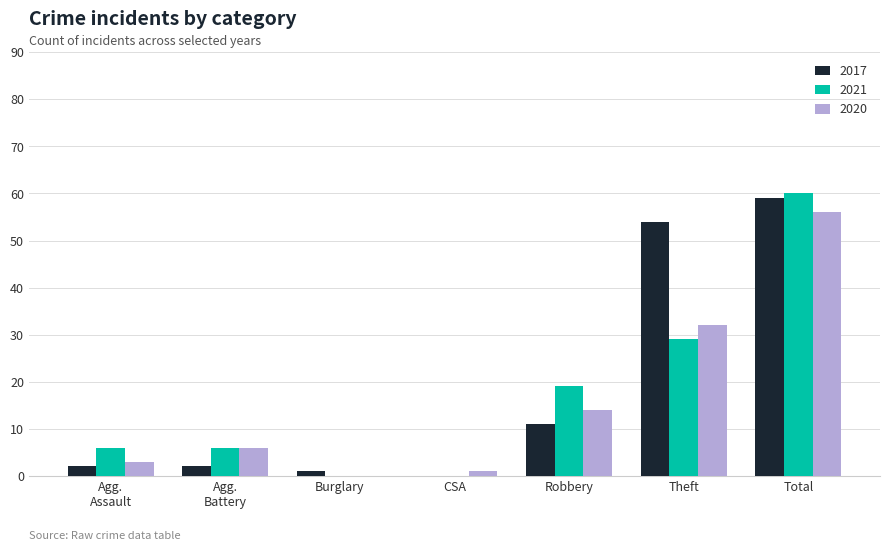

At which category is the sum across all series the highest?

Total